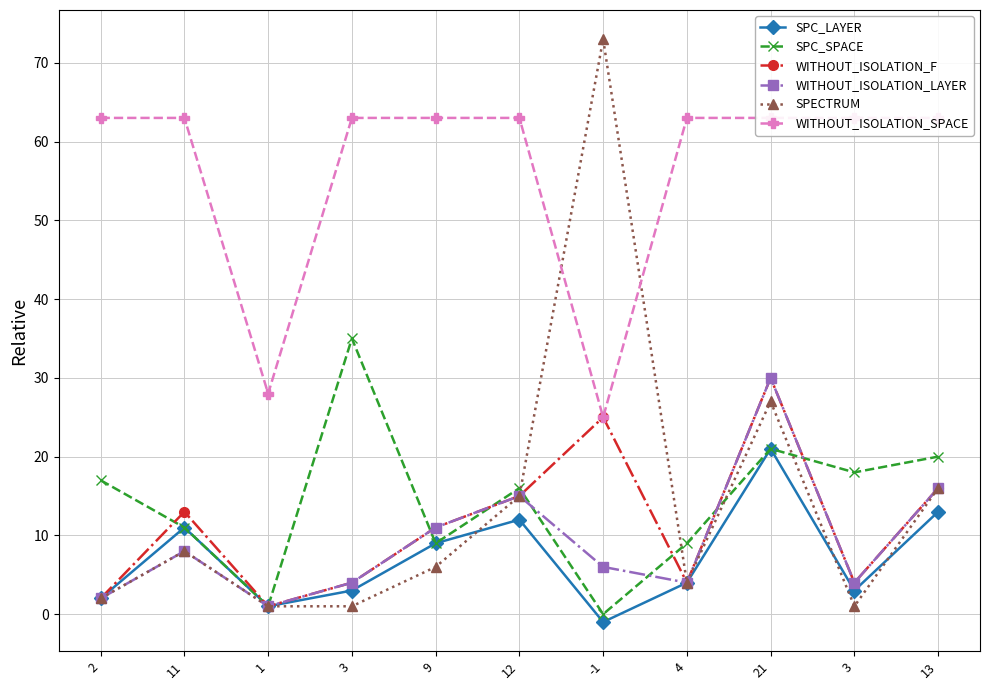

What is the sum of the SPC_LAYER values at 11 and 12?

23